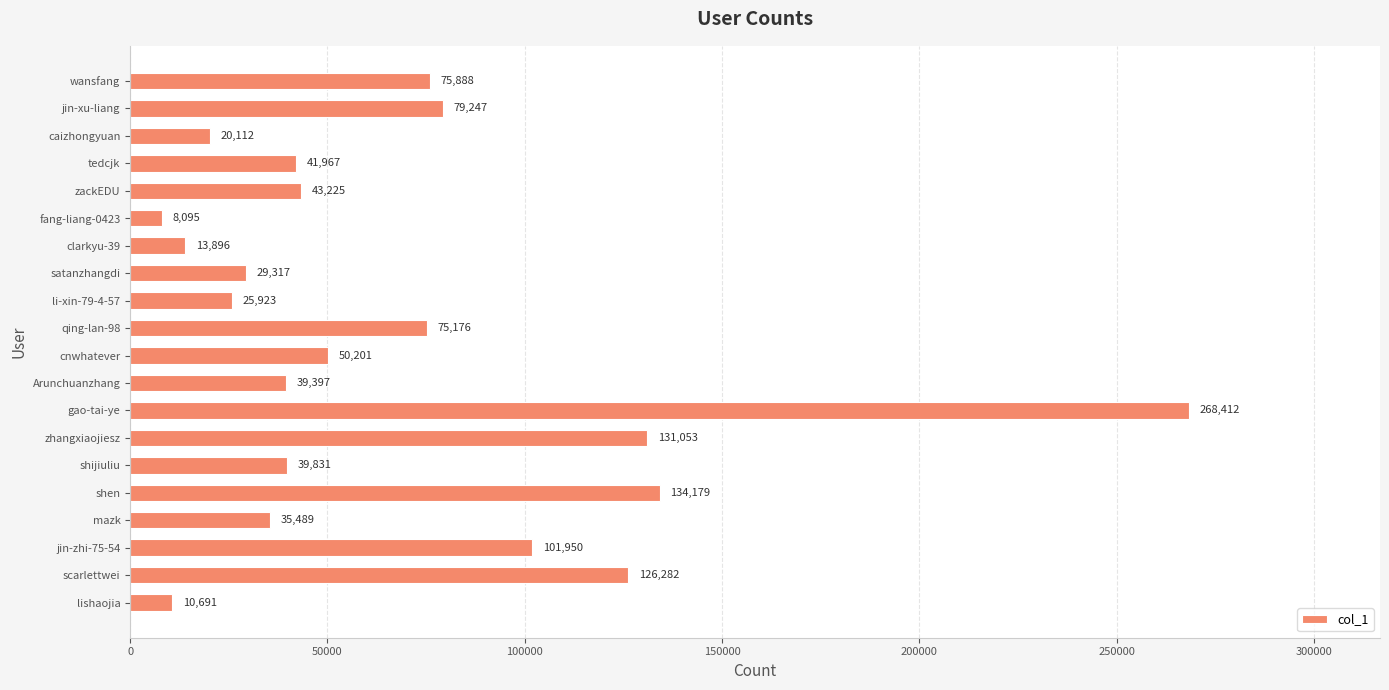

Reading bottom to top, what are all the values shown in this chart?

lishaojia=10691	scarlettwei=126282	jin-zhi-75-54=101950	mazk=35489	shen=134179	shijiuliu=39831	zhangxiaojiesz=131053	gao-tai-ye=268412	Arunchuanzhang=39397	cnwhatever=50201	qing-lan-98=75176	li-xin-79-4-57=25923	satanzhangdi=29317	clarkyu-39=13896	fang-liang-0423=8095	zackEDU=43225	tedcjk=41967	caizhongyuan=20112	jin-xu-liang=79247	wansfang=75888